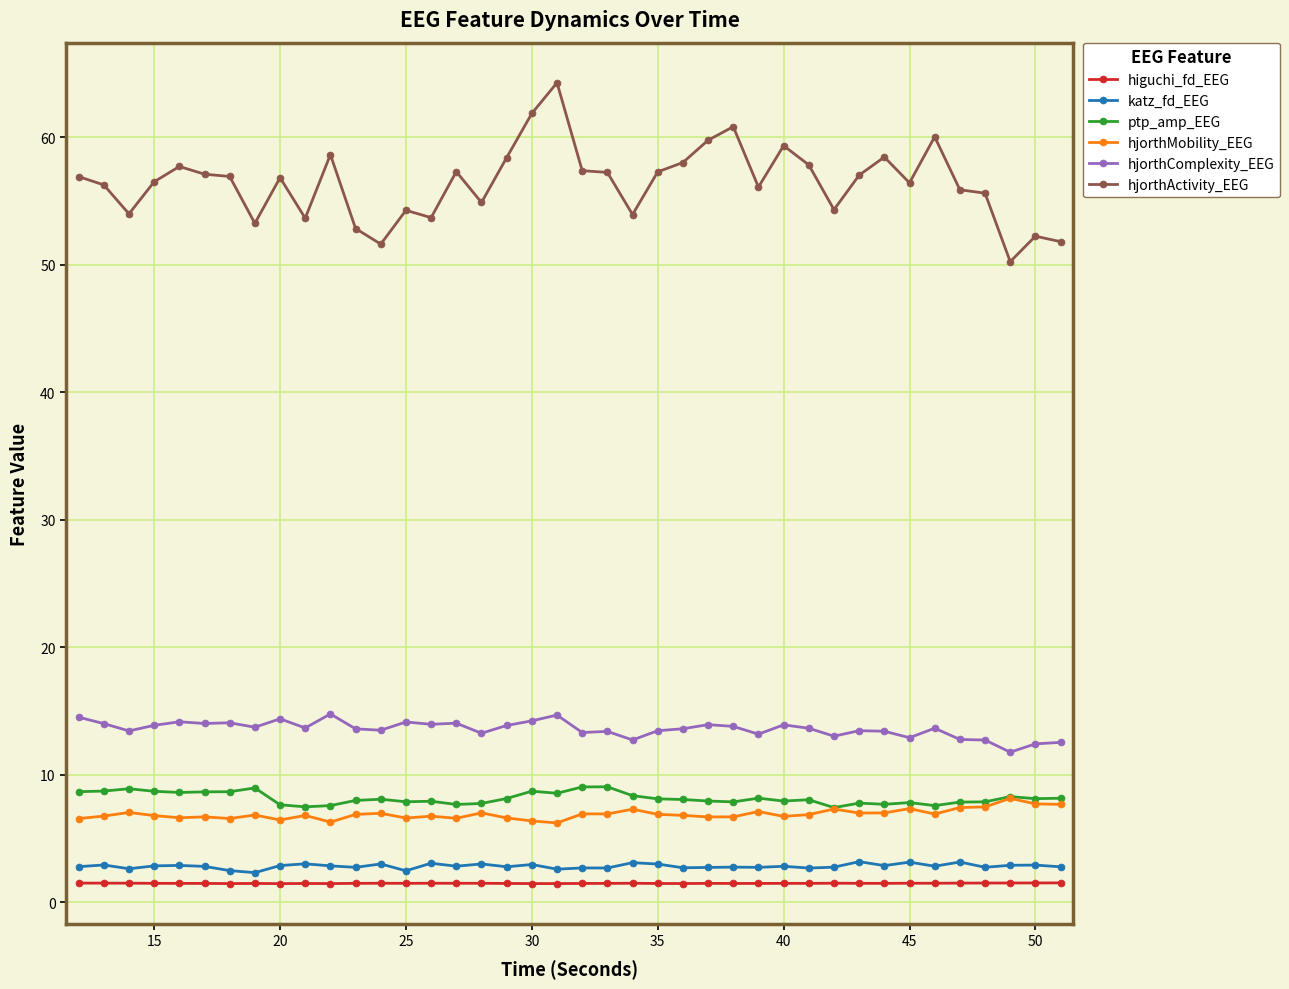

How many series are shown in this chart?

6